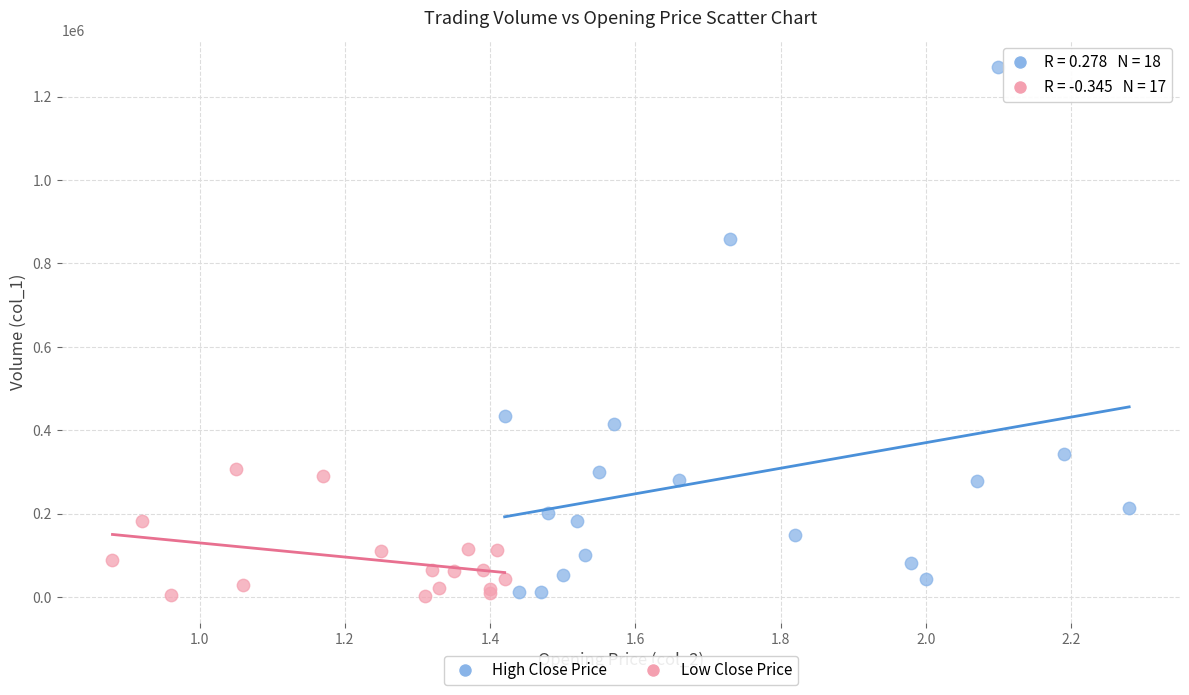

Which series reaches the maximum Y coordinate?

High Close Price